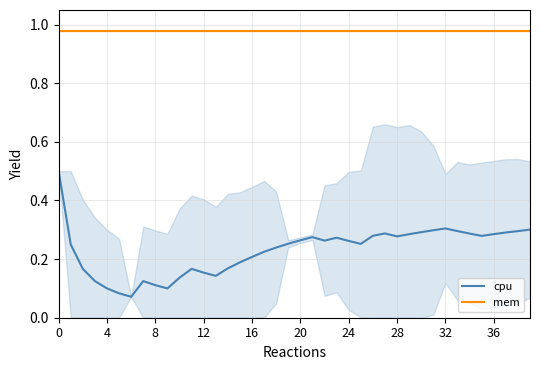

What are all the series names shown in the legend?

cpu, mem